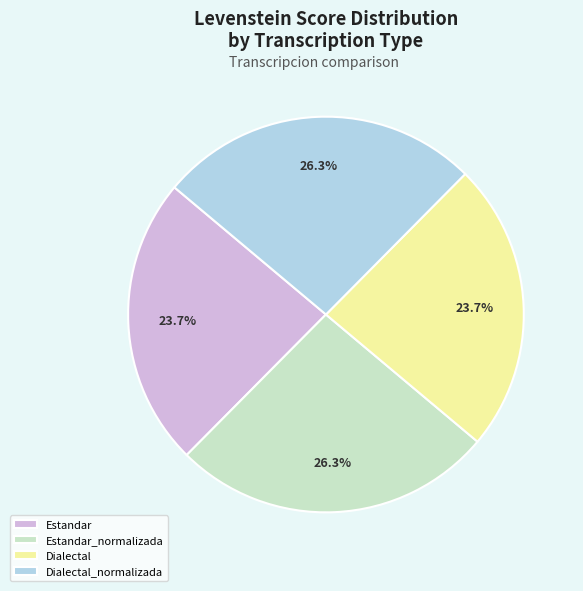

Is there any slice that represents more than half of the pie?

No